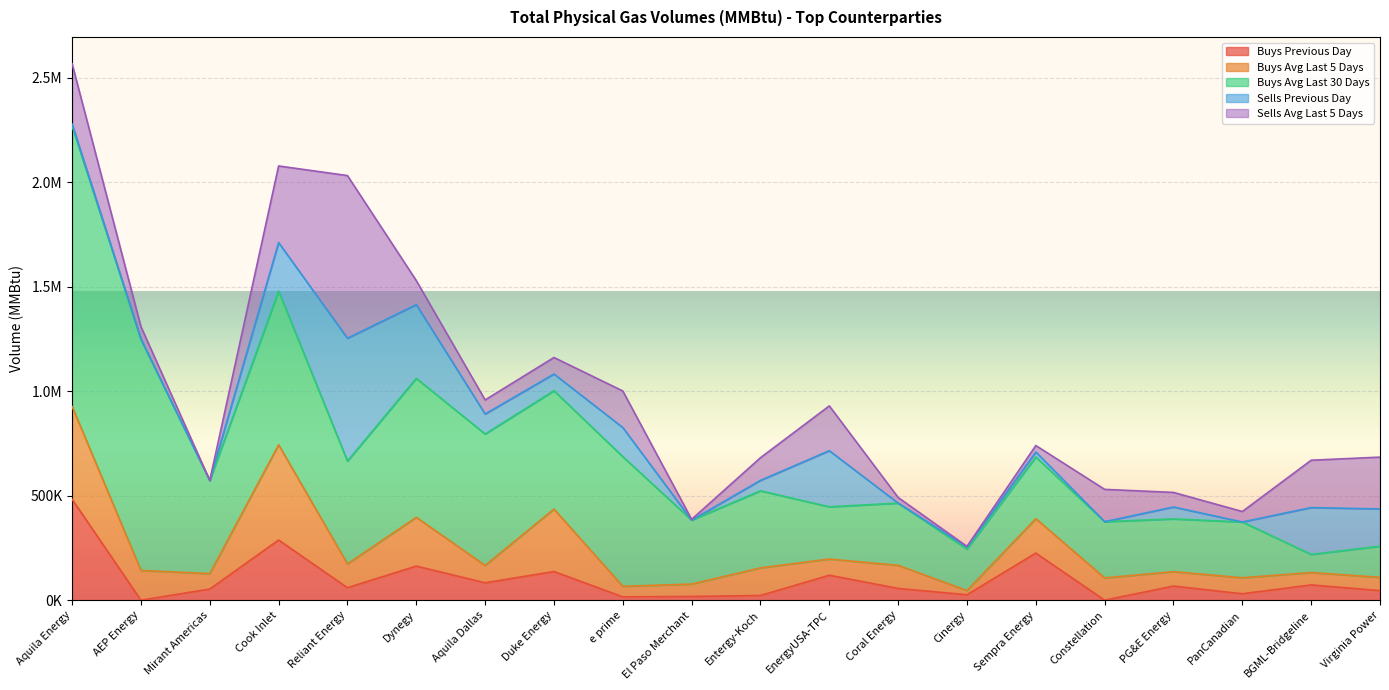

What is the maximum value shown in the chart?

1342193.9